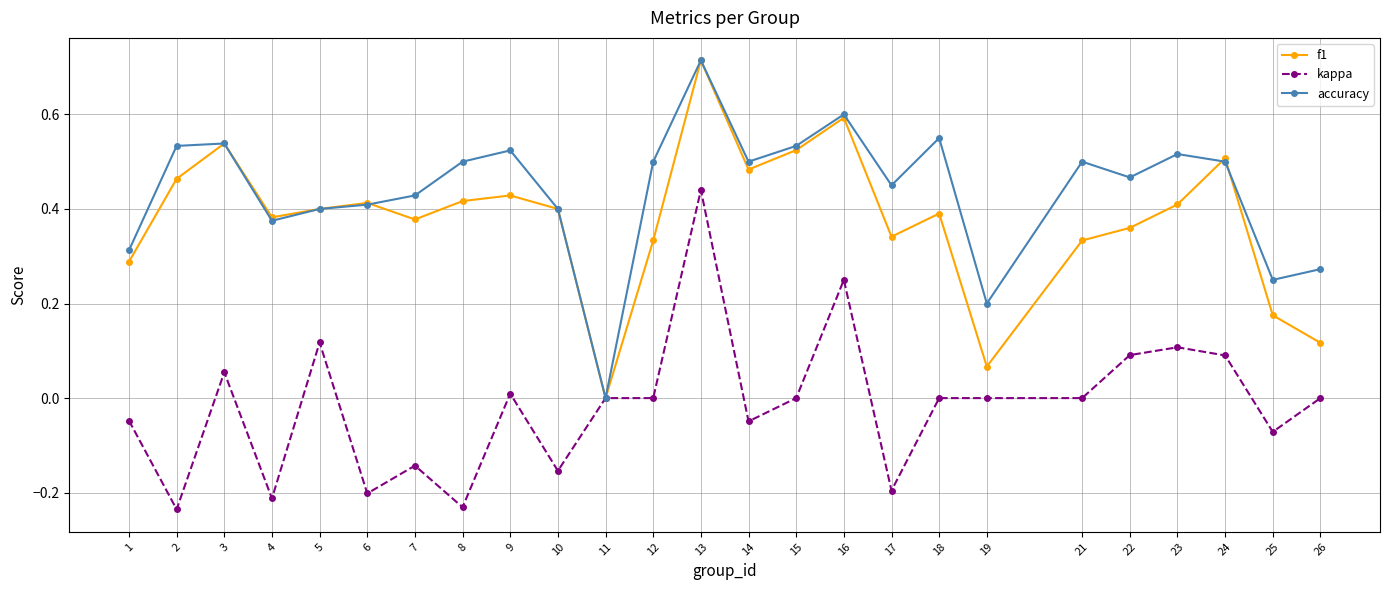

Is the value of f1 at 18 greater than the value of kappa at 4?

Yes